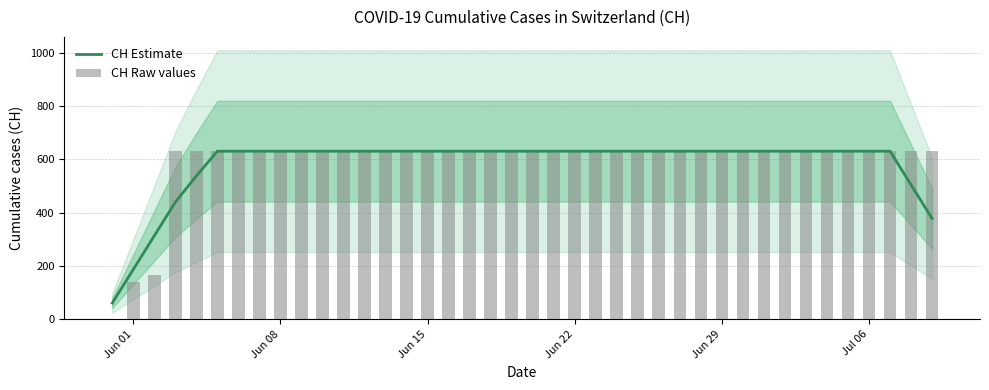

At how many categories does at least one series exceed 456?

37